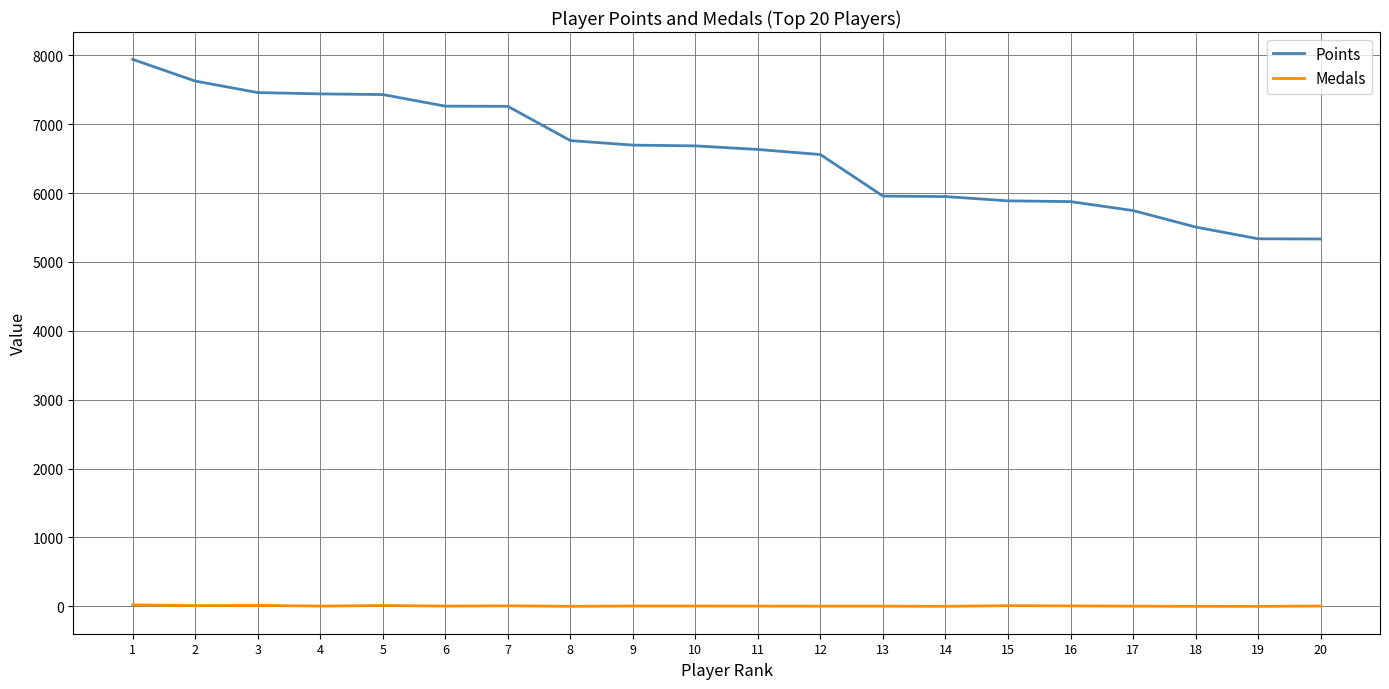

Which series has the largest total across all categories?

Points